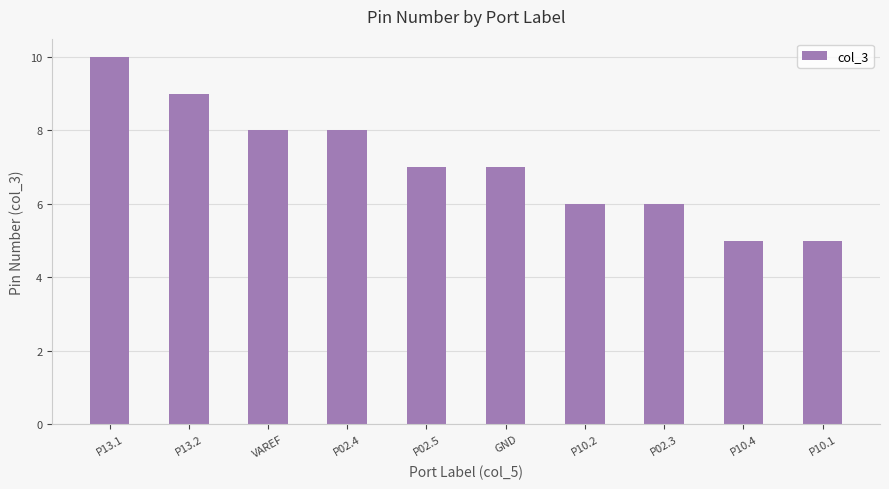

What is the average value?

7